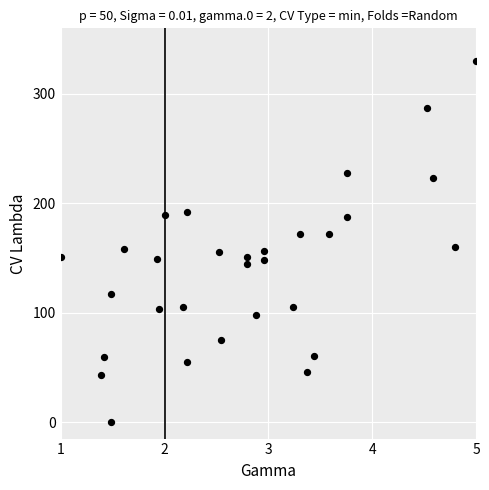

What is the range of Y values (max minus min)?

330.0